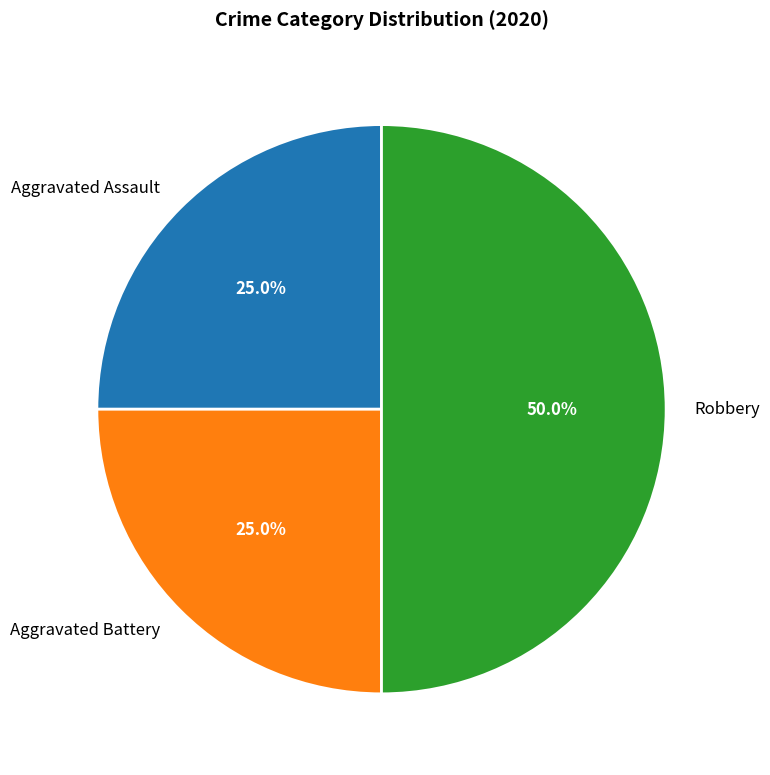

Is the sum of Aggravated Assault and Robbery greater than half?

Yes